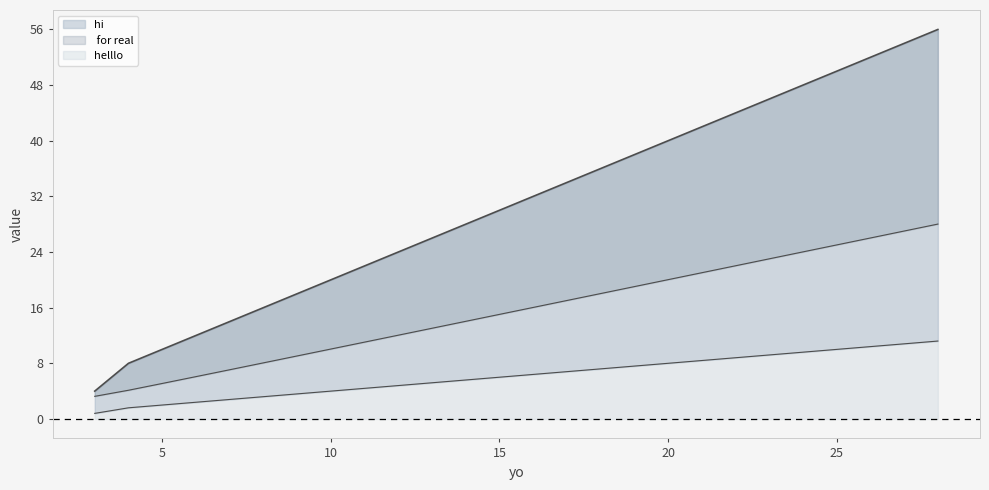

Which series has the largest range (max minus min)?

hi